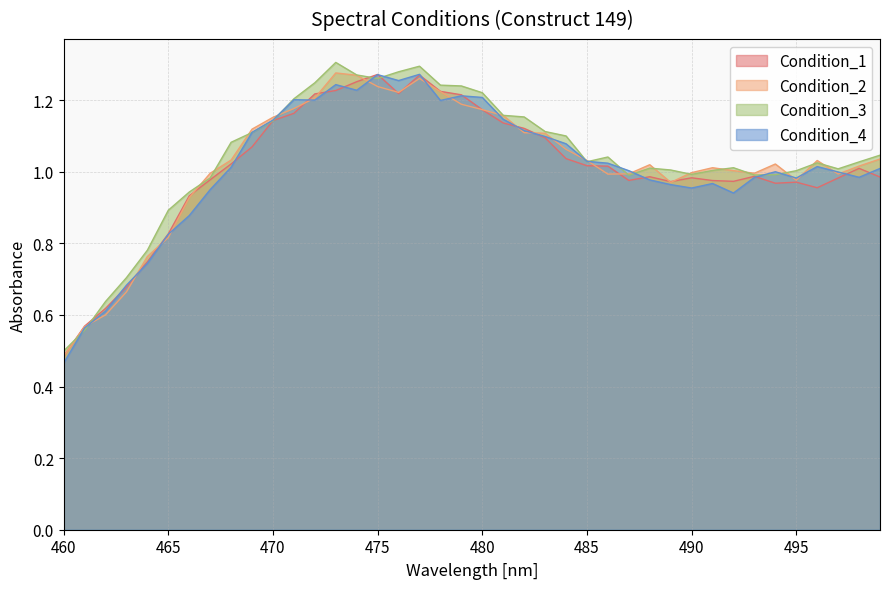

What is the difference between the Condition_3 values at 474 and 463?

0.6